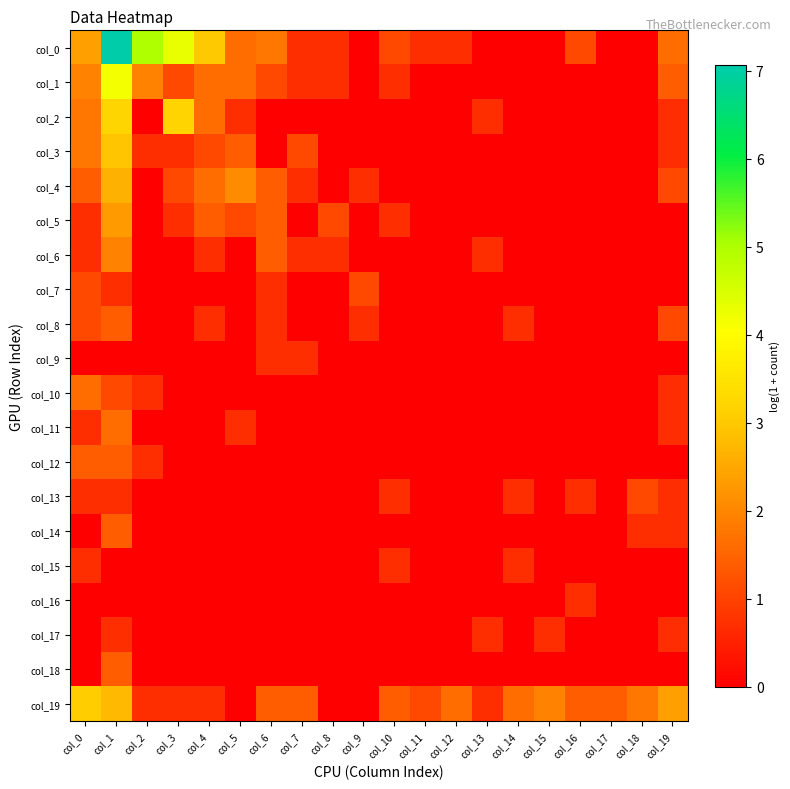

At how many categories does at least one series exceed 0?

20